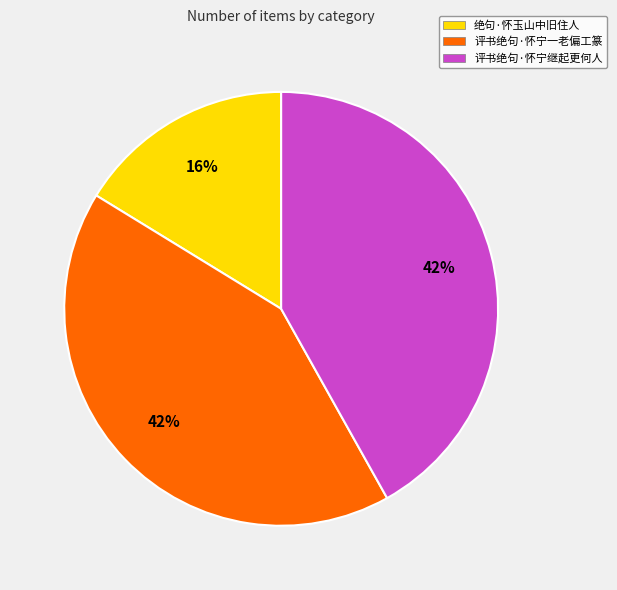

To the nearest percent, what percentage of the pie is 评书绝句·怀宁继起更何人?

42%